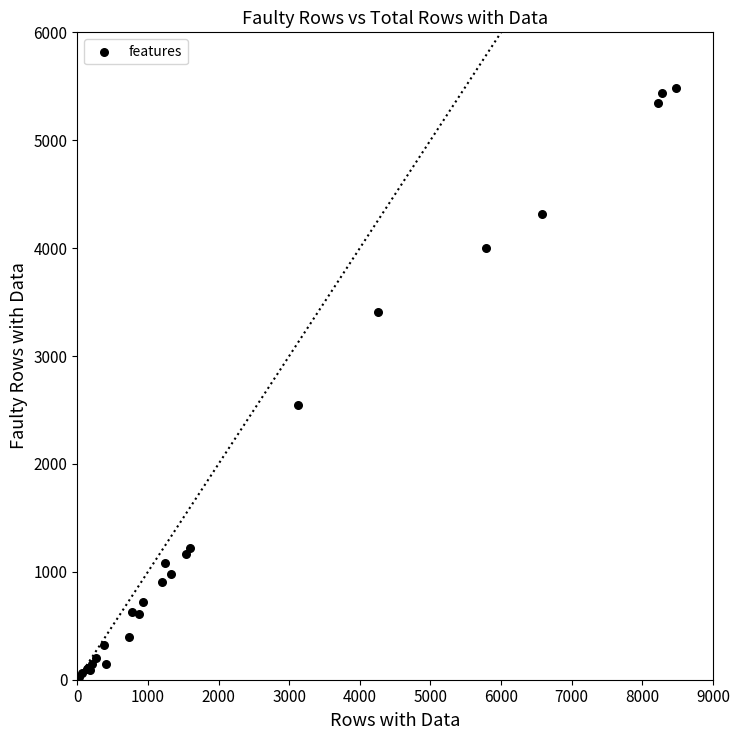

What Y value in the scatter plot is closest to 2753?

2548